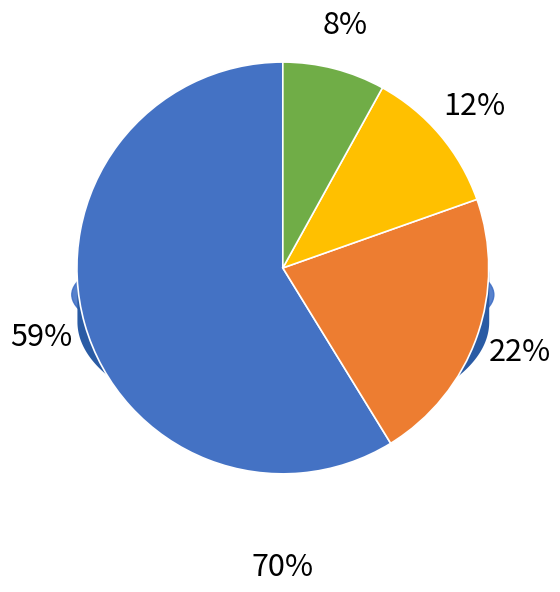

Does any single category account for the majority?

No